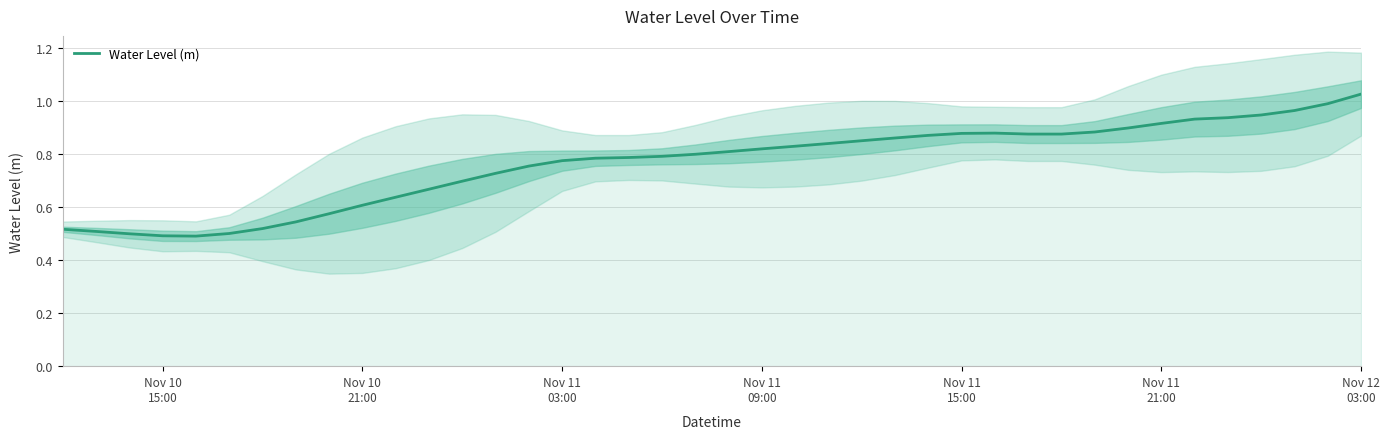

How many interior local peaks (higher than both neighbors) does the data have?

1